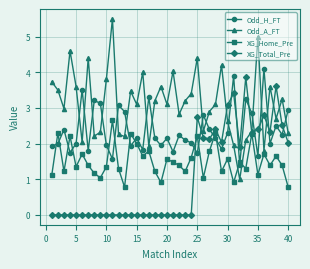

What is the average value of the XG_Total_Pre series?

1.0